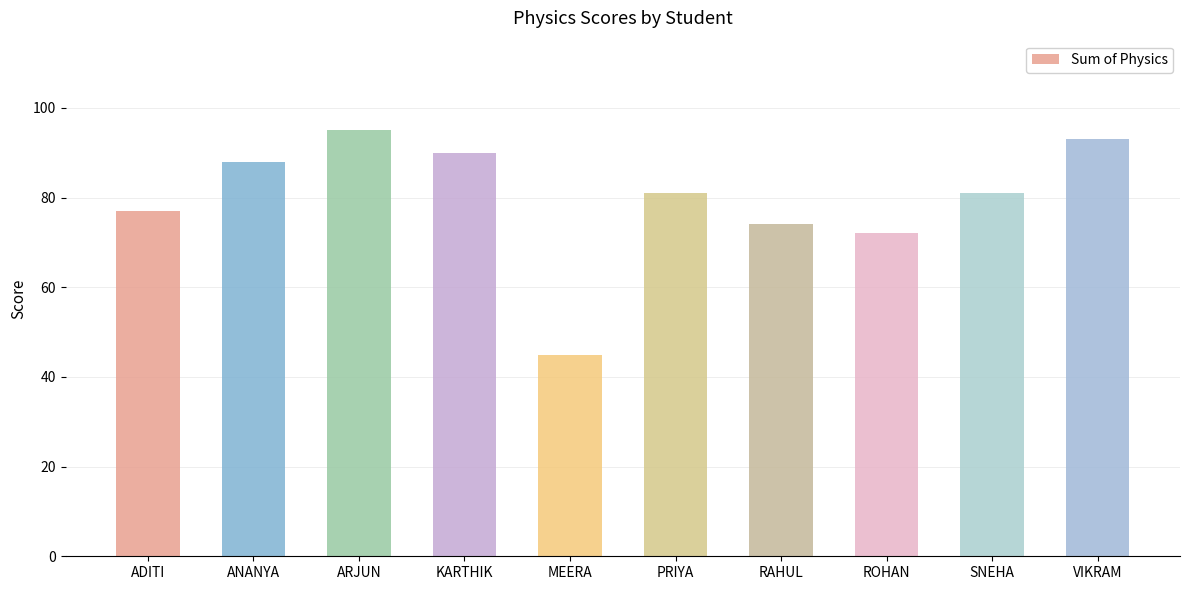

The chart shows a value of 40 at ANANYA. True or false?

False